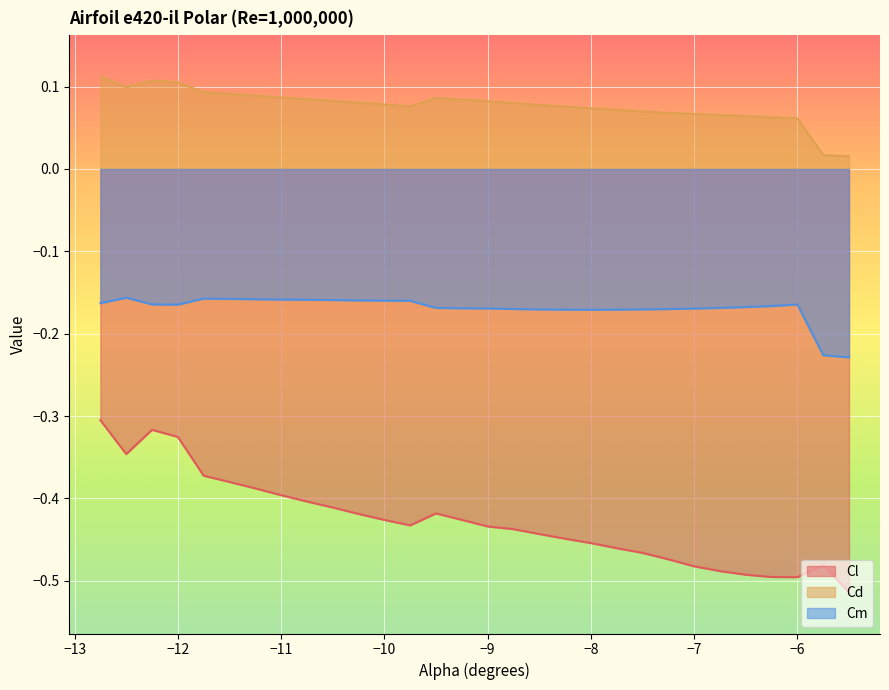

Reading left to right, extract all data points from this chart.

Cl: -0.3	-0.3	-0.3	-0.3	-0.4	-0.4	-0.4	-0.4	-0.4	-0.4	-0.4	-0.4	-0.4	-0.4	-0.4	-0.4	-0.4	-0.4	-0.4	-0.5	-0.5	-0.5	-0.5	-0.5	-0.5	-0.5	-0.5	-0.5	-0.5	-0.5
Cd: 0.1	0.1	0.1	0.1	0.1	0.1	0.1	0.1	0.1	0.1	0.1	0.1	0.1	0.1	0.1	0.1	0.1	0.1	0.1	0.1	0.1	0.1	0.1	0.1	0.1	0.1	0.1	0.1	0.0	0.0
Cm: -0.2	-0.2	-0.2	-0.2	-0.2	-0.2	-0.2	-0.2	-0.2	-0.2	-0.2	-0.2	-0.2	-0.2	-0.2	-0.2	-0.2	-0.2	-0.2	-0.2	-0.2	-0.2	-0.2	-0.2	-0.2	-0.2	-0.2	-0.2	-0.2	-0.2